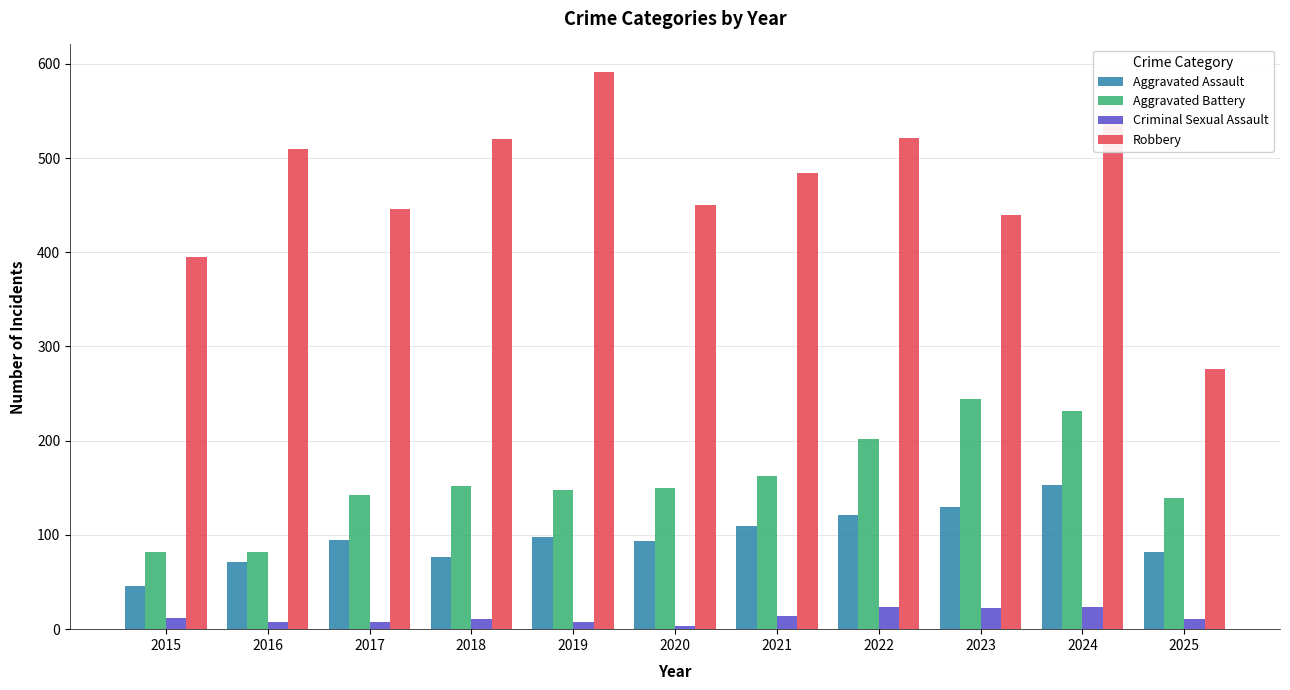

What is the spread (max minus min) of values at 2023?

418